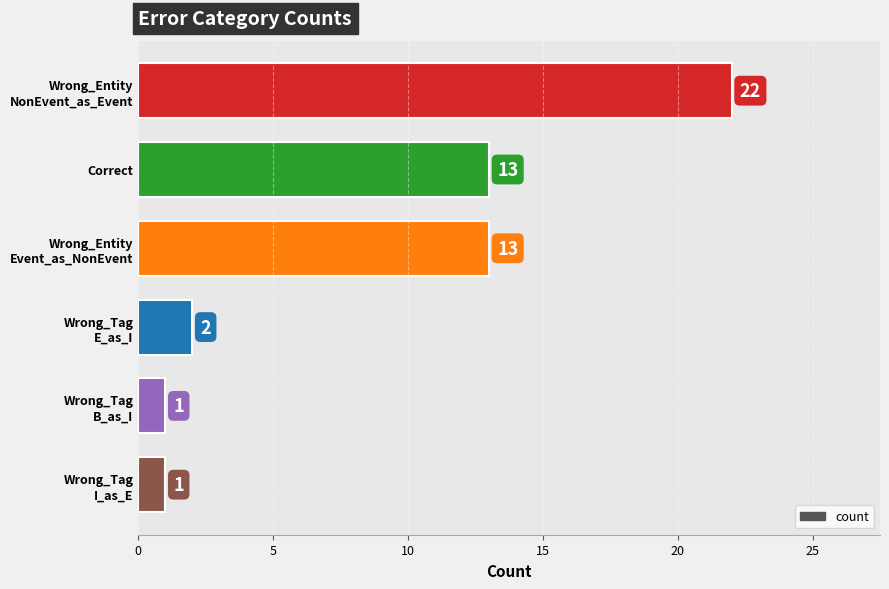

What is the average value?

9